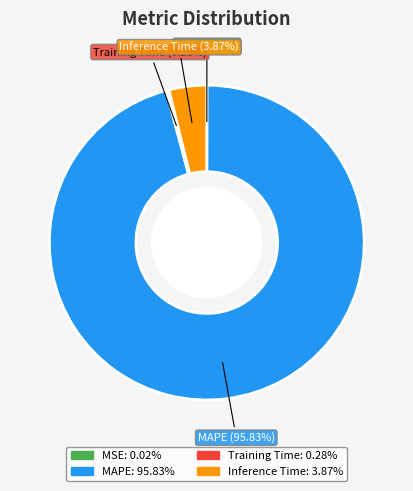

Is there a majority slice in this chart?

Yes